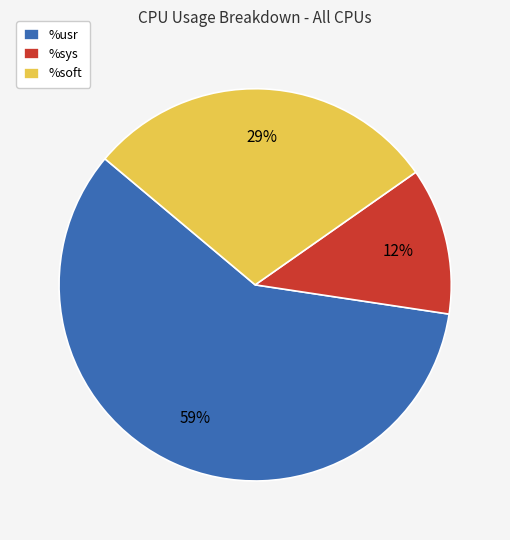

Which category has the smallest portion of the pie?

%sys